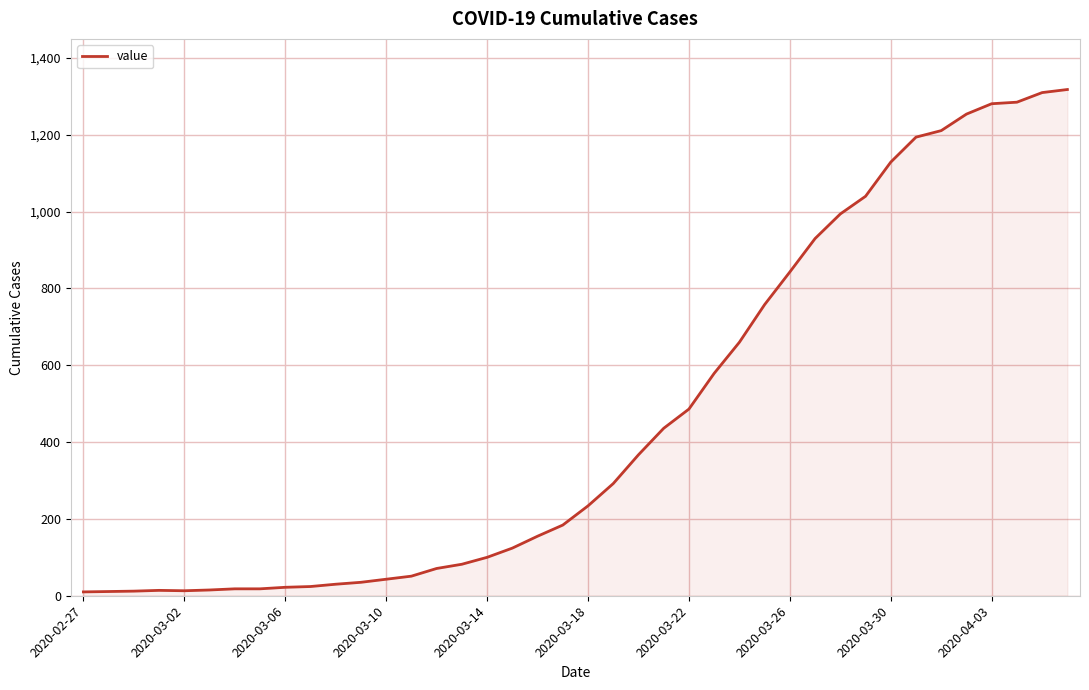

What is the maximum value shown in the chart?

1318